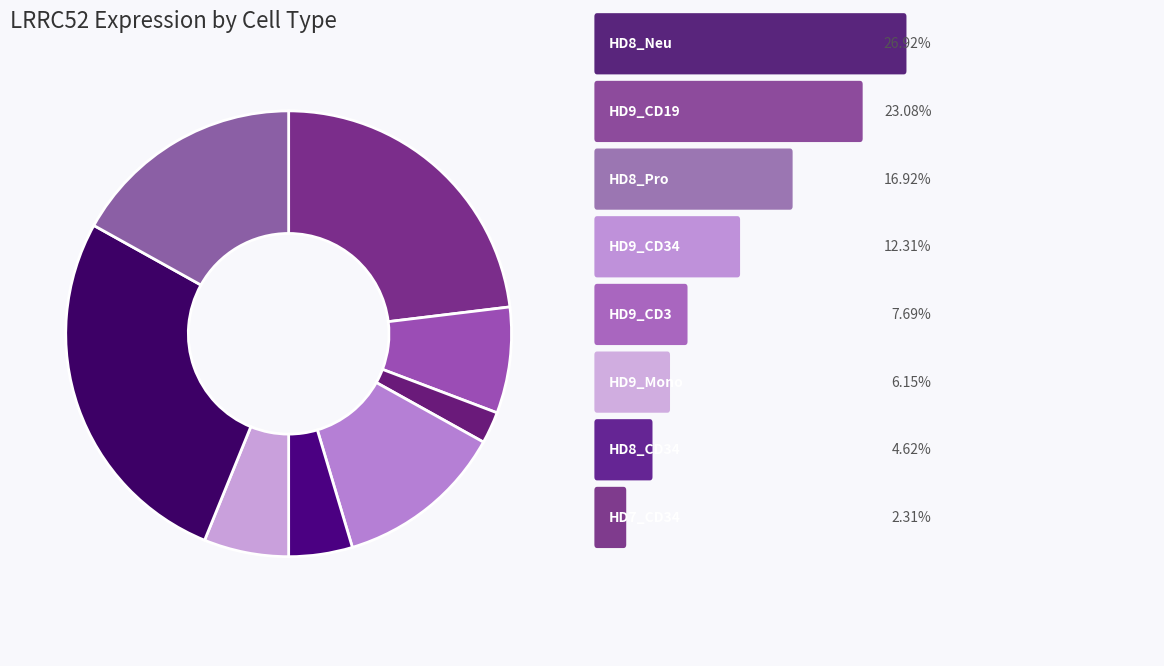

How many segments does this pie chart have?

8